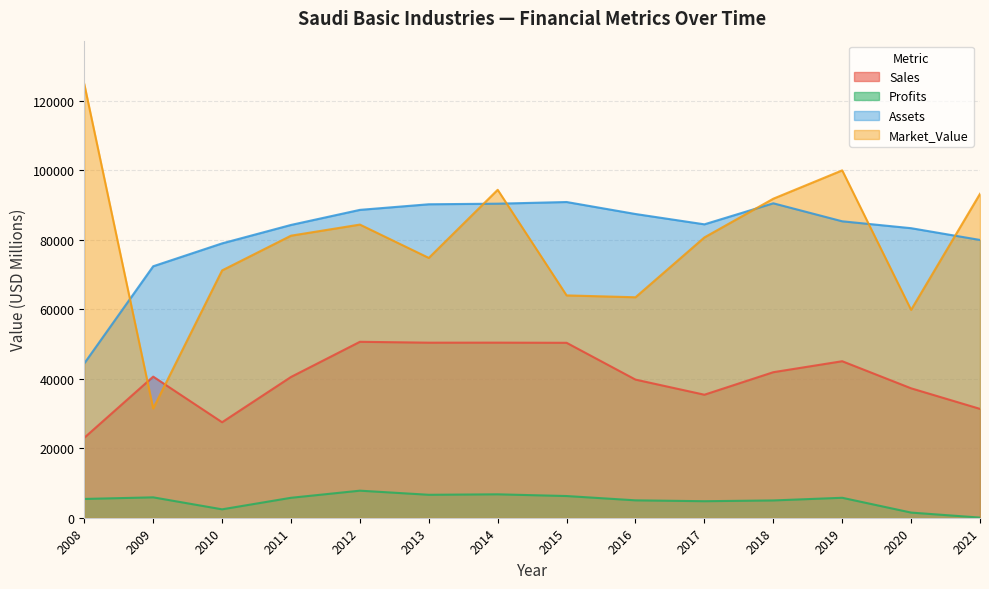

The Assets series shows 52708.3 at 2020. True or false?

False